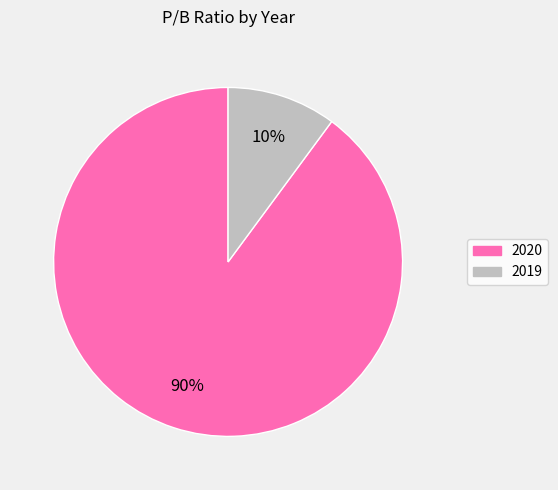

Count the number of slices in the pie.

2